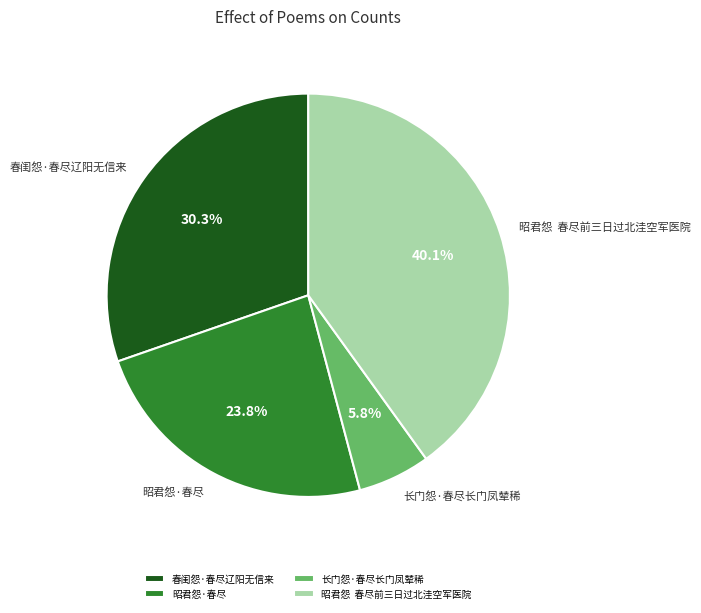

Does any single category account for the majority?

No